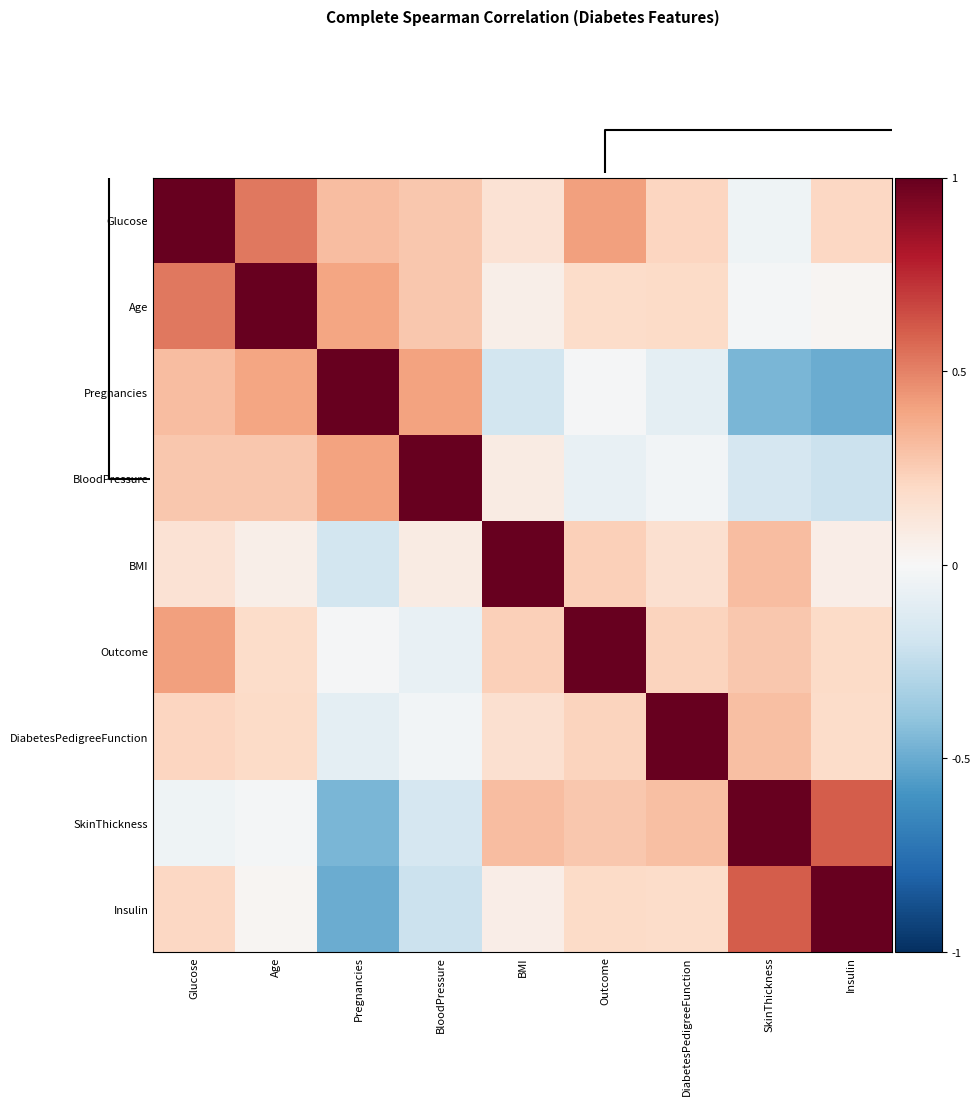

Reading right to left, list all the values displayed in this chart.

Glucose: Insulin=0.2	SkinThickness=-0.0	DiabetesPedigreeFunction=0.2	Outcome=0.4	BMI=0.1	BloodPressure=0.3	Pregnancies=0.3	Age=0.5	Glucose=1.0
Age: Insulin=0.0	SkinThickness=-0.0	DiabetesPedigreeFunction=0.2	Outcome=0.2	BMI=0.1	BloodPressure=0.3	Pregnancies=0.4	Age=1.0	Glucose=0.5
Pregnancies: Insulin=-0.5	SkinThickness=-0.5	DiabetesPedigreeFunction=-0.1	Outcome=-0.0	BMI=-0.2	BloodPressure=0.4	Pregnancies=1.0	Age=0.4	Glucose=0.3
BloodPressure: Insulin=-0.2	SkinThickness=-0.2	DiabetesPedigreeFunction=-0.0	Outcome=-0.1	BMI=0.1	BloodPressure=1.0	Pregnancies=0.4	Age=0.3	Glucose=0.3
BMI: Insulin=0.1	SkinThickness=0.3	DiabetesPedigreeFunction=0.2	Outcome=0.2	BMI=1.0	BloodPressure=0.1	Pregnancies=-0.2	Age=0.1	Glucose=0.1
Outcome: Insulin=0.2	SkinThickness=0.3	DiabetesPedigreeFunction=0.2	Outcome=1.0	BMI=0.2	BloodPressure=-0.1	Pregnancies=-0.0	Age=0.2	Glucose=0.4
DiabetesPedigreeFunction: Insulin=0.2	SkinThickness=0.3	DiabetesPedigreeFunction=1.0	Outcome=0.2	BMI=0.2	BloodPressure=-0.0	Pregnancies=-0.1	Age=0.2	Glucose=0.2
SkinThickness: Insulin=0.6	SkinThickness=1.0	DiabetesPedigreeFunction=0.3	Outcome=0.3	BMI=0.3	BloodPressure=-0.2	Pregnancies=-0.5	Age=-0.0	Glucose=-0.0
Insulin: Insulin=1.0	SkinThickness=0.6	DiabetesPedigreeFunction=0.2	Outcome=0.2	BMI=0.1	BloodPressure=-0.2	Pregnancies=-0.5	Age=0.0	Glucose=0.2